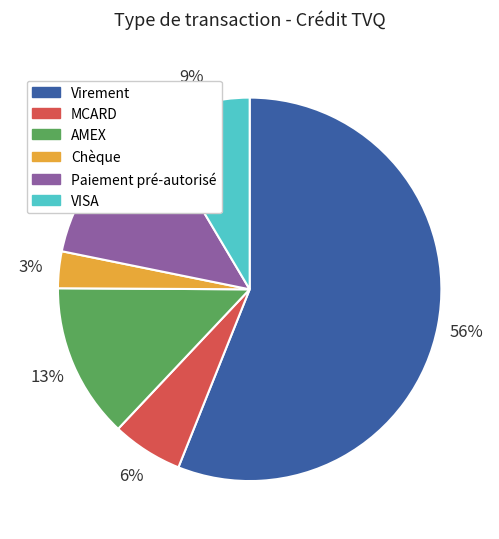

Does any single category account for the majority?

Yes